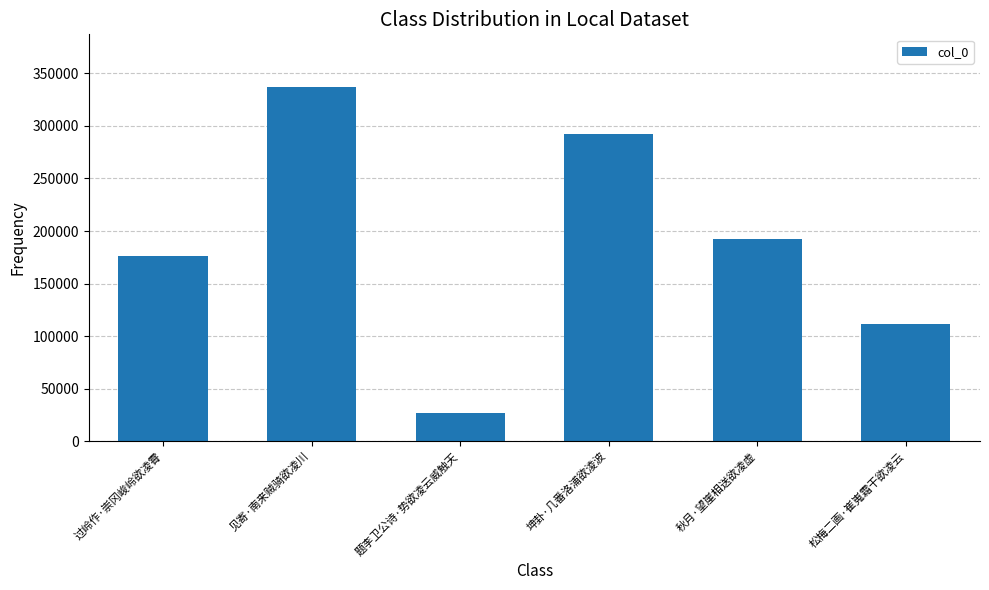

Where is the data nearest to the value 181646?

过岭作·崇冈峻岭欲凌霄